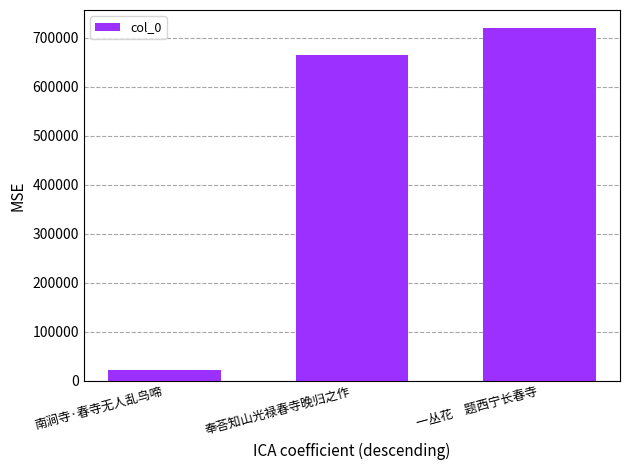

Reading left to right, extract all data points from this chart.

22432	663954	720595